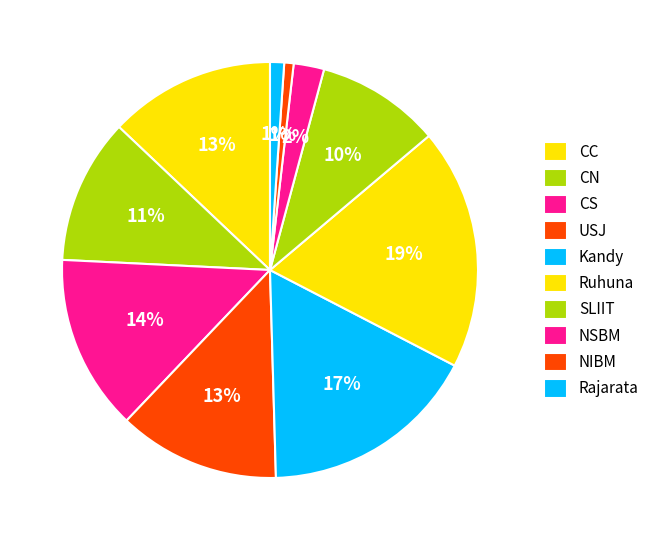

To the nearest percent, what is the combined percentage of USJ and Rajarata?

14%